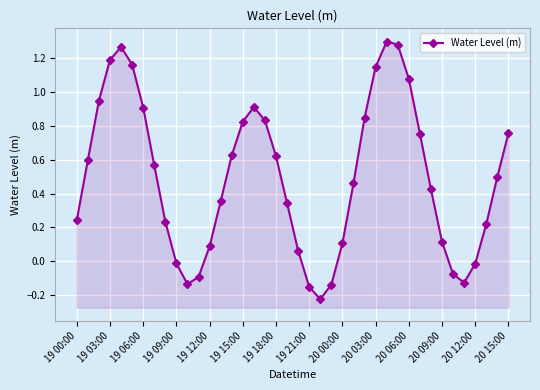

How many lines are shown in the chart?

1